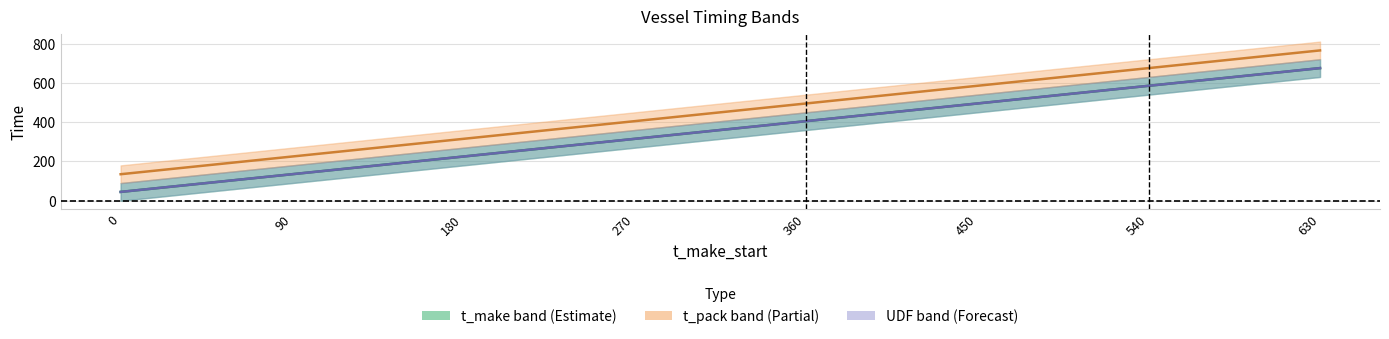

What is the sum of all t_make_start values?

2880